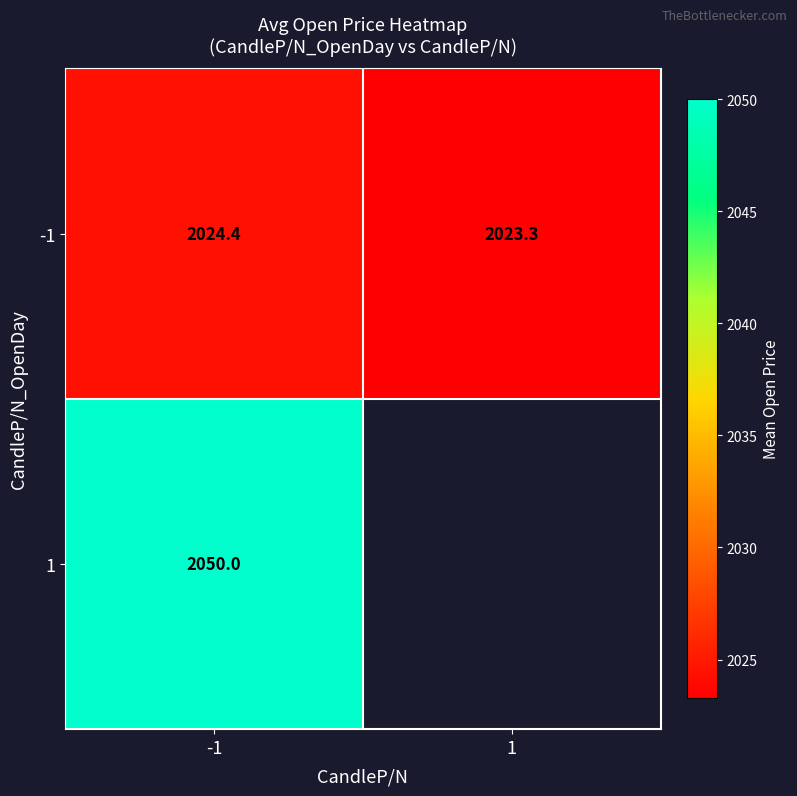

What is the minimum value shown in the chart?

2023.3